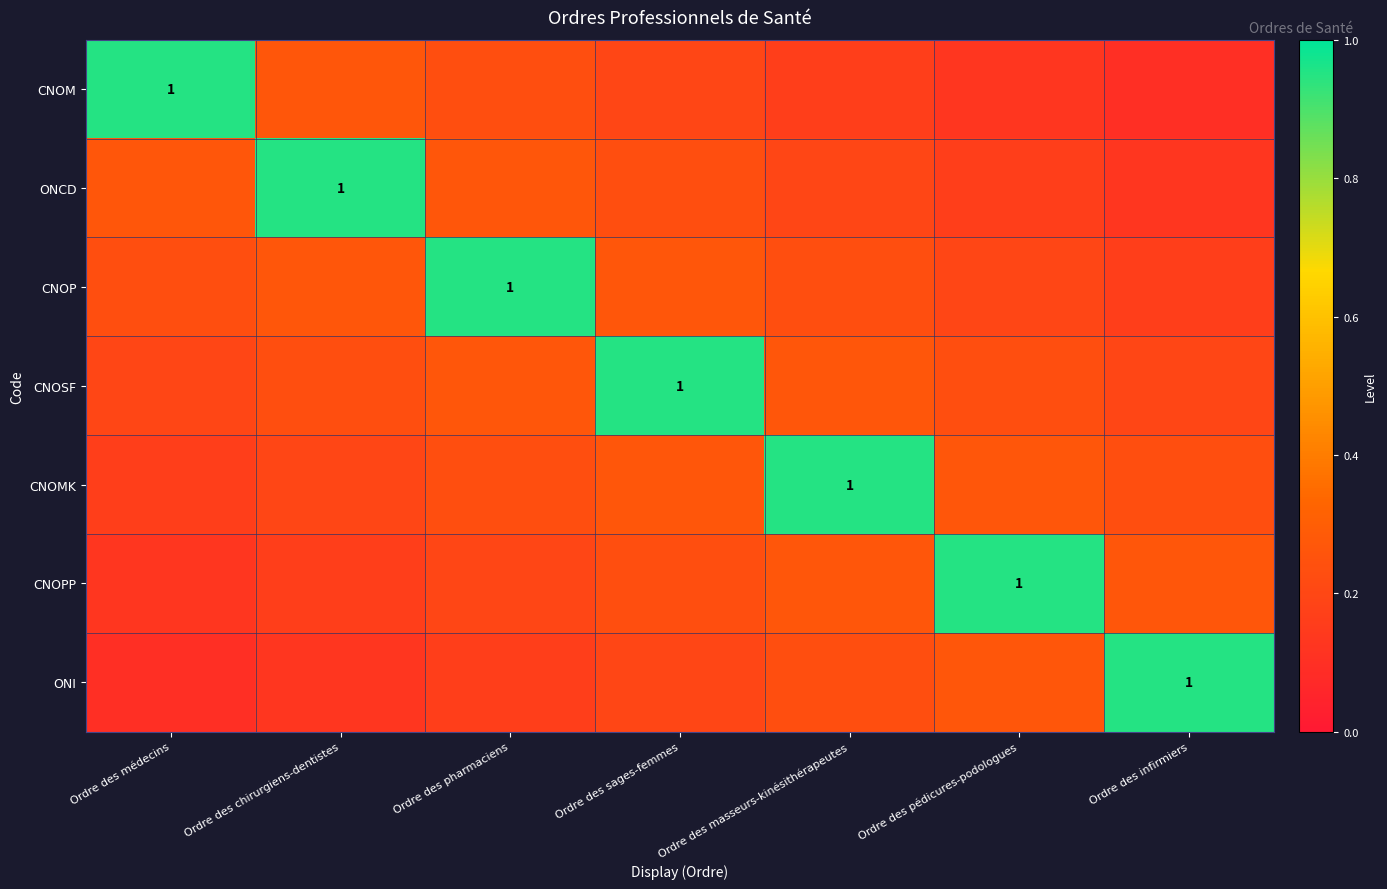

Which series changed the most between Ordre des sages-femmes and Ordre des pédicures-podologues?

CNOSF